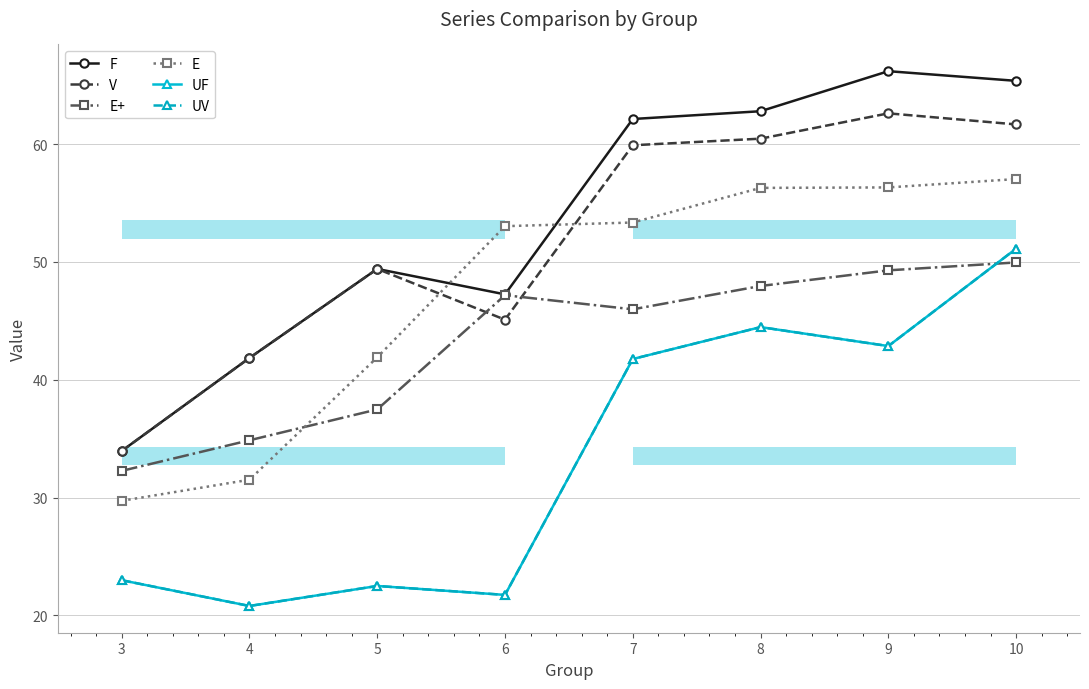

True or false: UV and F intersect in this chart.

False